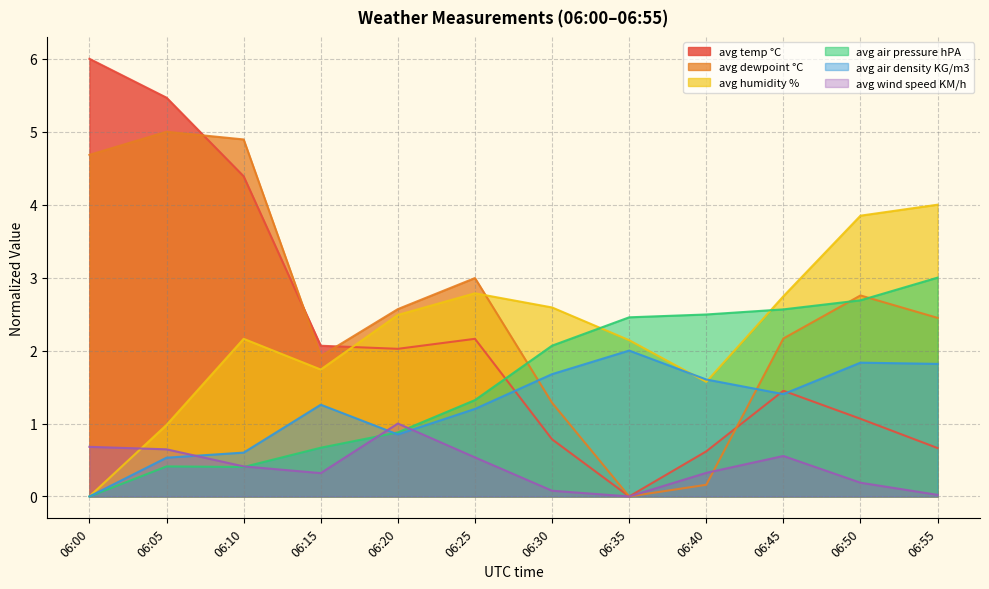

How many categories are shown in the chart?

12